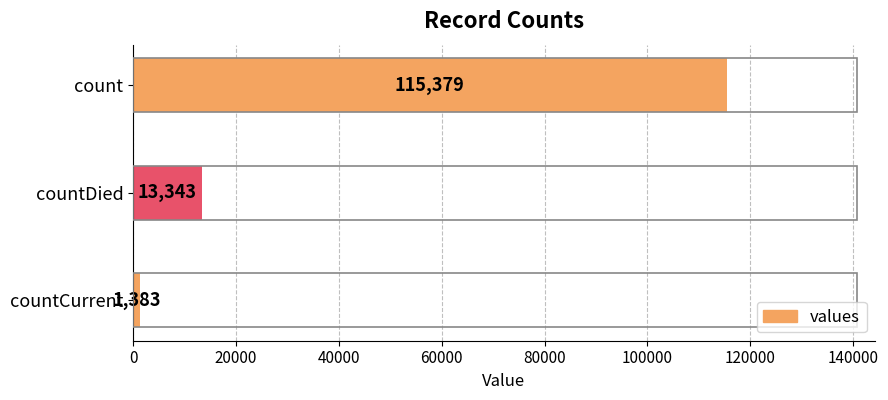

Reading top to bottom, transcribe all the data shown in this chart.

115379	13343	1383